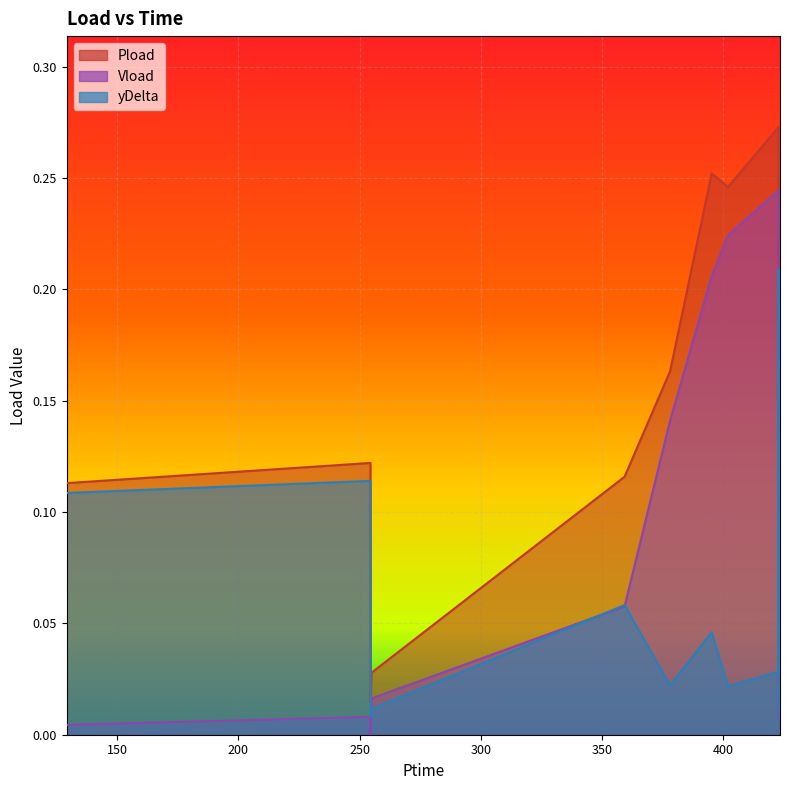

Between 395.274 and 401.988, which series saw the biggest shift?

yDelta